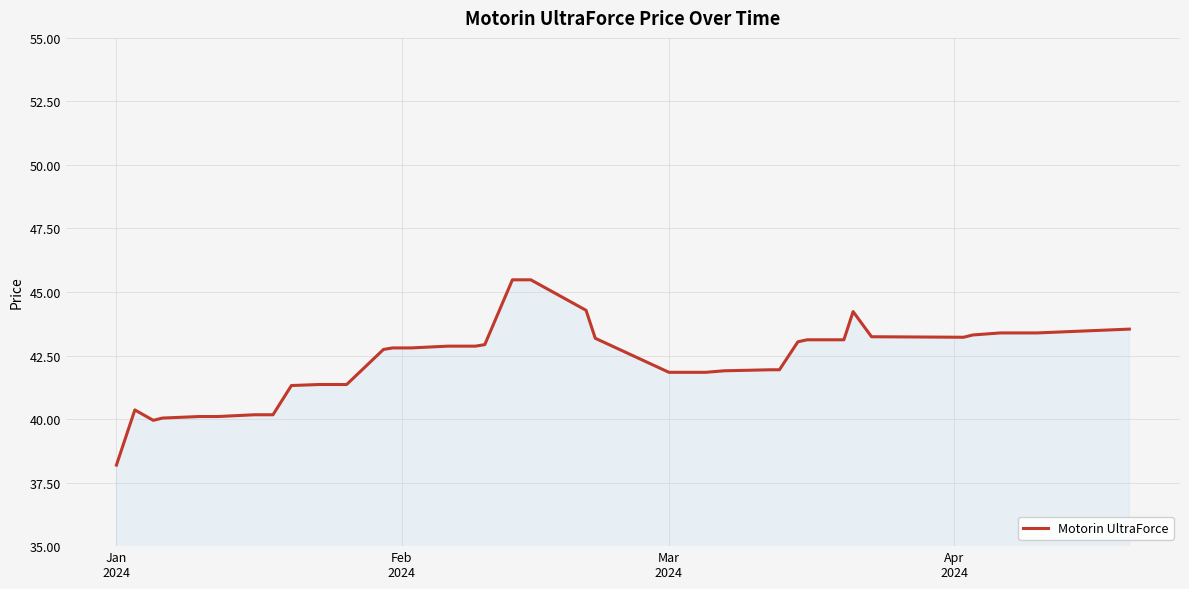

What is the difference between the maximum and minimum values?

7.3